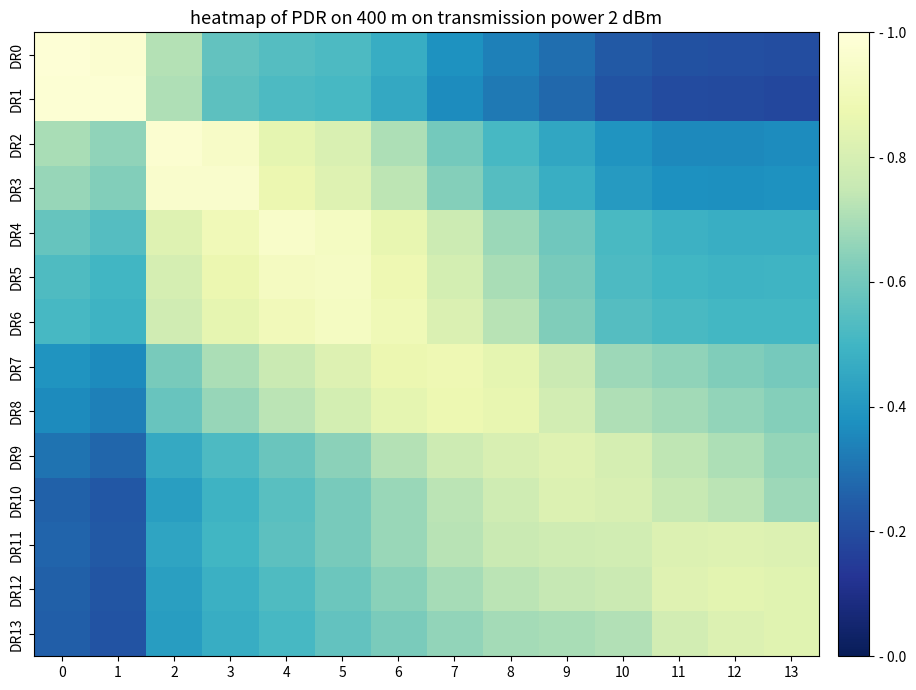

What is the total value across all series at 13?

7.7